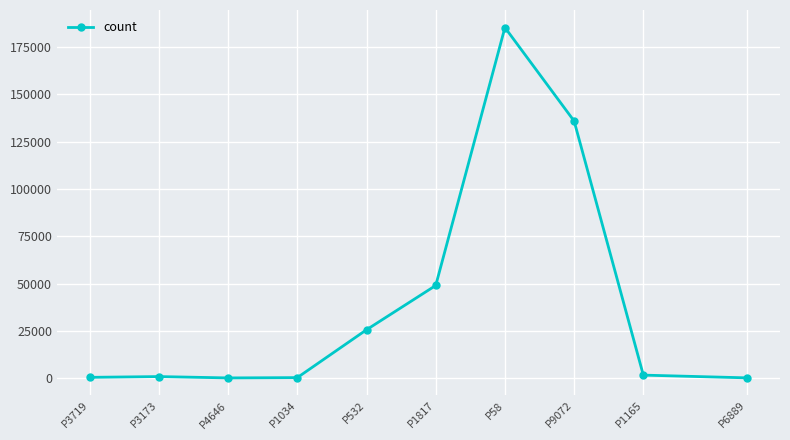

What is the greatest value displayed?

185278